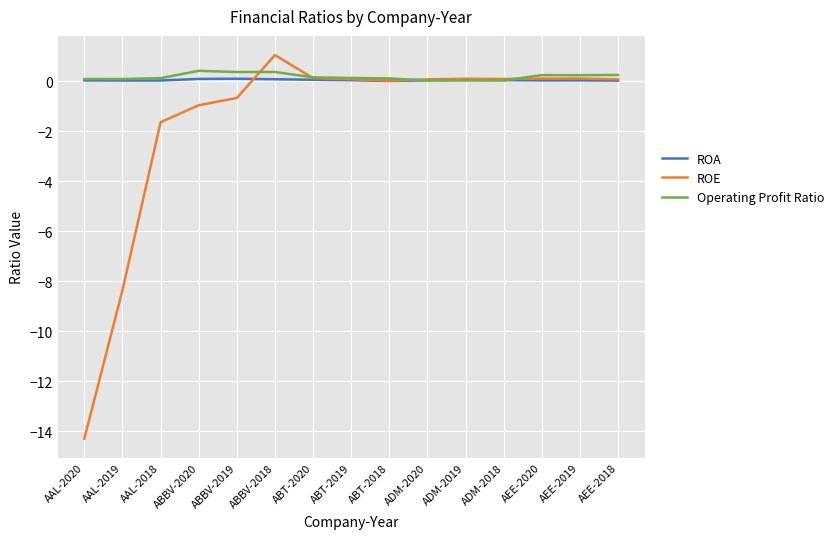

At which category is the sum across all series the highest?

ABBV-2018